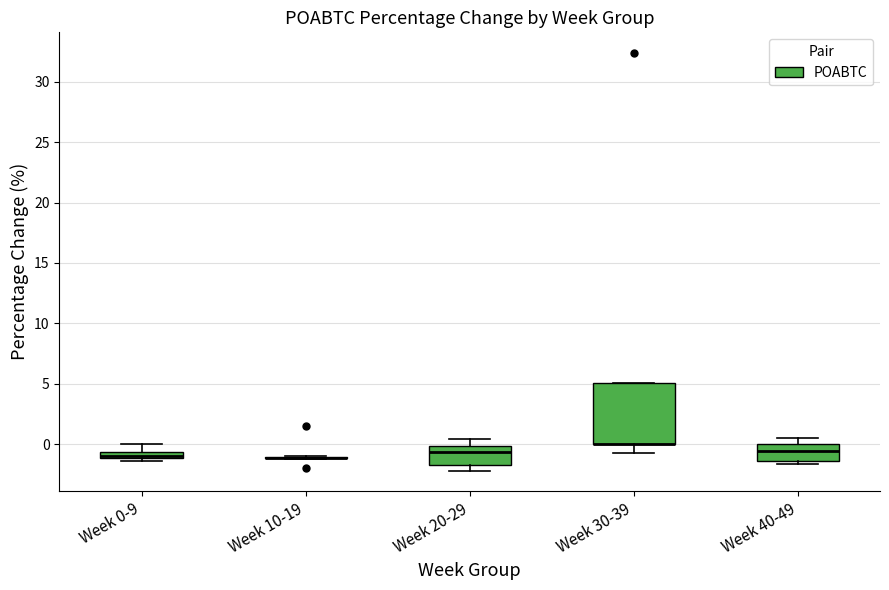

Comparing the boxes themselves (not the whiskers), which one is the tallest?

Week 30-39